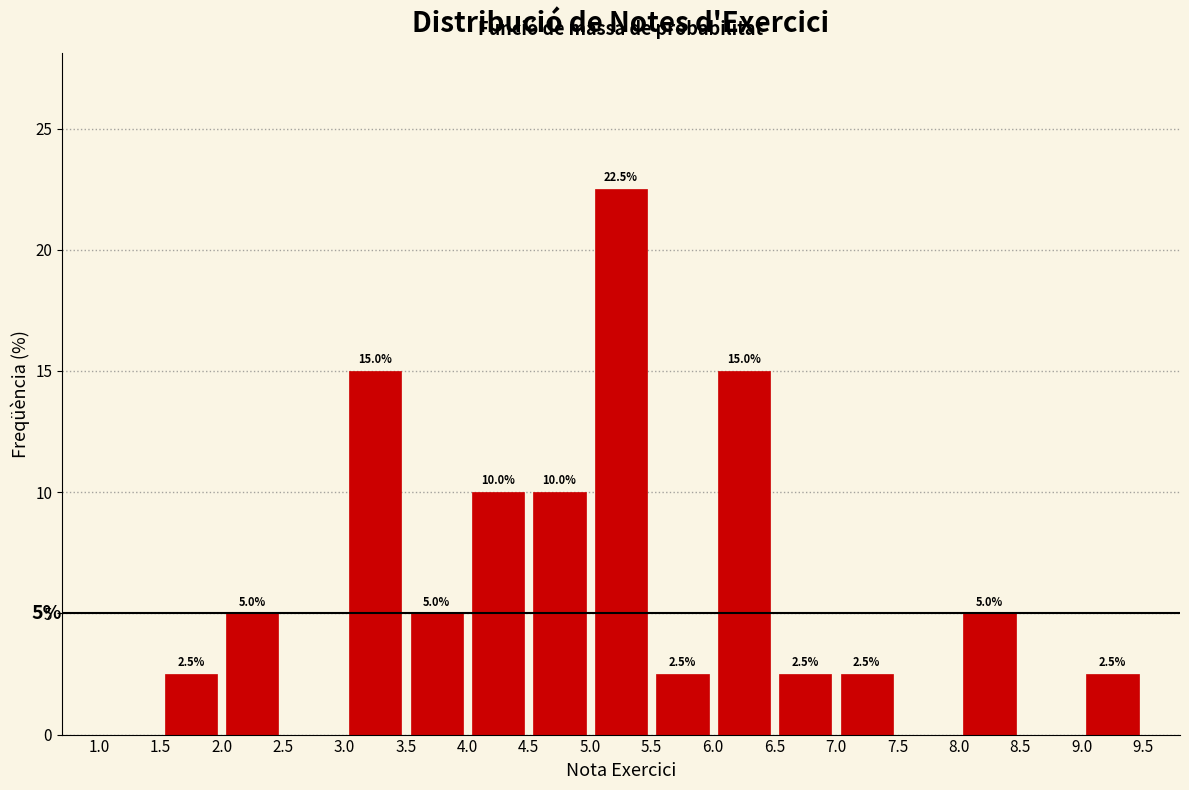

Which range on the x-axis has the tallest bar?

5.0 to 5.5